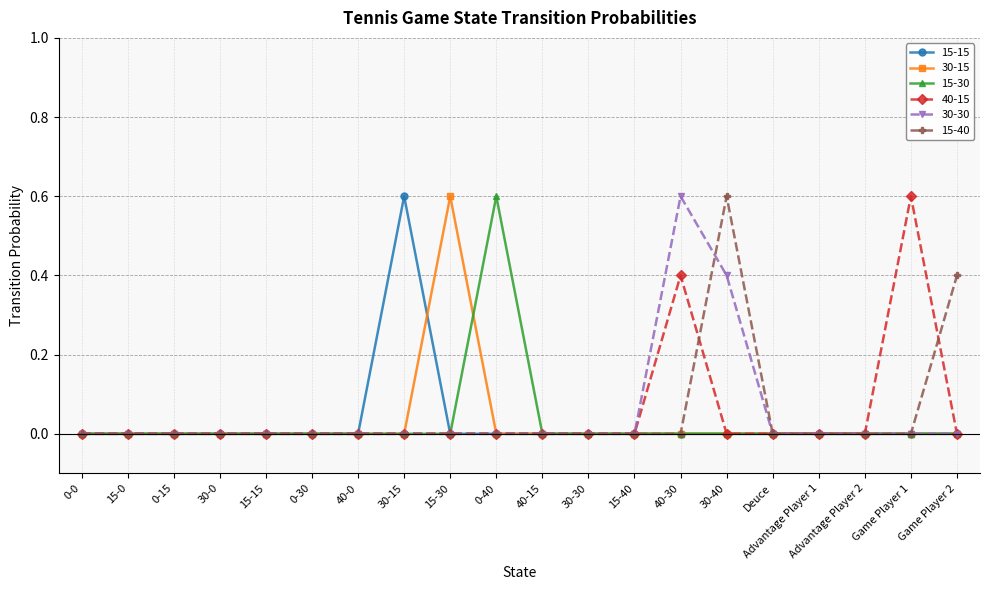

What are all the series names shown in the legend?

15-15, 30-15, 15-30, 40-15, 30-30, 15-40